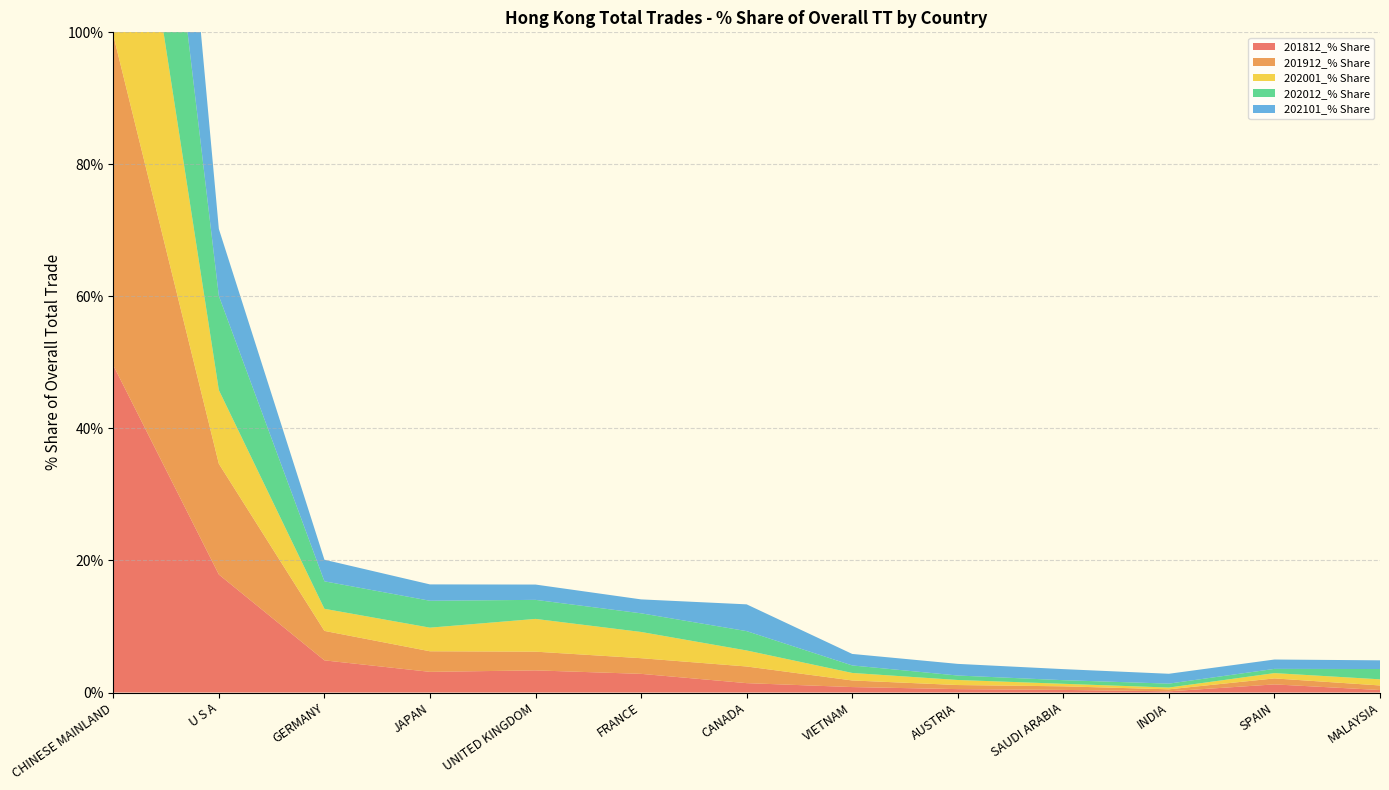

Reading right to left, transcribe all the data shown in this chart.

201812_% Share: MALAYSIA=0.4	SPAIN=1.2	INDIA=0.2	SAUDI ARABIA=0.4	AUSTRIA=0.5	VIETNAM=0.8	CANADA=1.4	FRANCE=2.8	UNITED KINGDOM=3.4	JAPAN=3.1	GERMANY=4.9	U S A=17.9	CHINESE MAINLAND=49.6
201912_% Share: MALAYSIA=0.7	SPAIN=0.9	INDIA=0.3	SAUDI ARABIA=0.5	AUSTRIA=0.6	VIETNAM=1.0	CANADA=2.5	FRANCE=2.4	UNITED KINGDOM=2.8	JAPAN=3.1	GERMANY=4.5	U S A=16.8	CHINESE MAINLAND=50.0
202001_% Share: MALAYSIA=0.9	SPAIN=0.8	INDIA=0.3	SAUDI ARABIA=0.4	AUSTRIA=0.8	VIETNAM=1.1	CANADA=2.4	FRANCE=4.0	UNITED KINGDOM=5.0	JAPAN=3.6	GERMANY=3.3	U S A=11.2	CHINESE MAINLAND=49.6
202012_% Share: MALAYSIA=1.6	SPAIN=0.6	INDIA=0.6	SAUDI ARABIA=0.5	AUSTRIA=0.7	VIETNAM=1.1	CANADA=2.9	FRANCE=2.8	UNITED KINGDOM=2.9	JAPAN=4.1	GERMANY=4.2	U S A=14.3	CHINESE MAINLAND=45.6
202101_% Share: MALAYSIA=1.3	SPAIN=1.4	INDIA=1.5	SAUDI ARABIA=1.7	AUSTRIA=1.8	VIETNAM=1.7	CANADA=4.1	FRANCE=2.1	UNITED KINGDOM=2.3	JAPAN=2.5	GERMANY=3.3	U S A=10.1	CHINESE MAINLAND=50.4